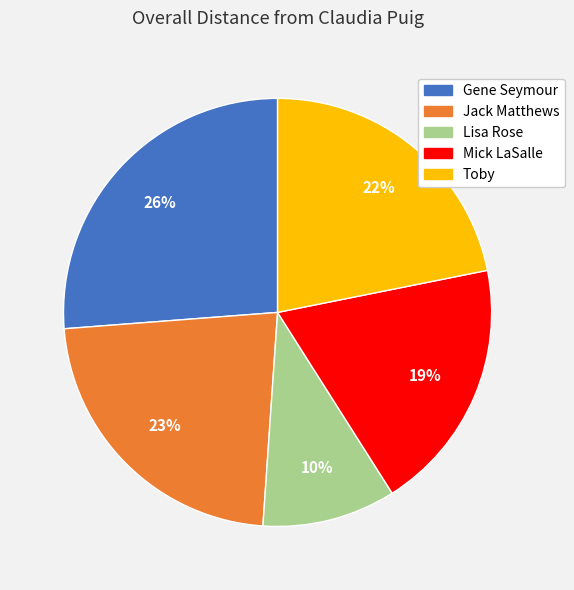

To the nearest percent, what portion does Lisa Rose represent?

10%